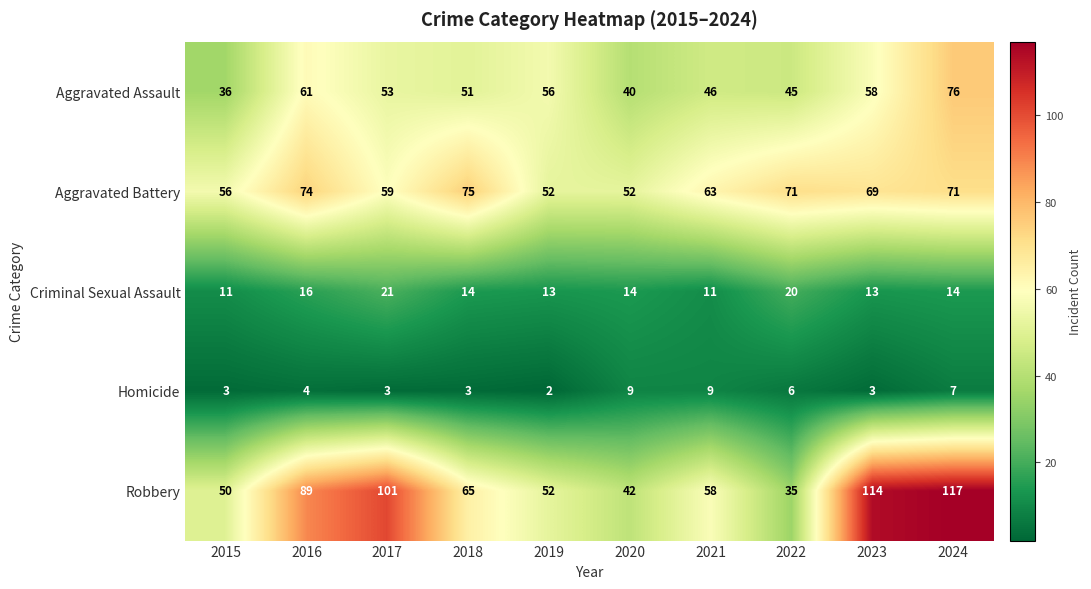

At how many categories does at least one series exceed 76?

4